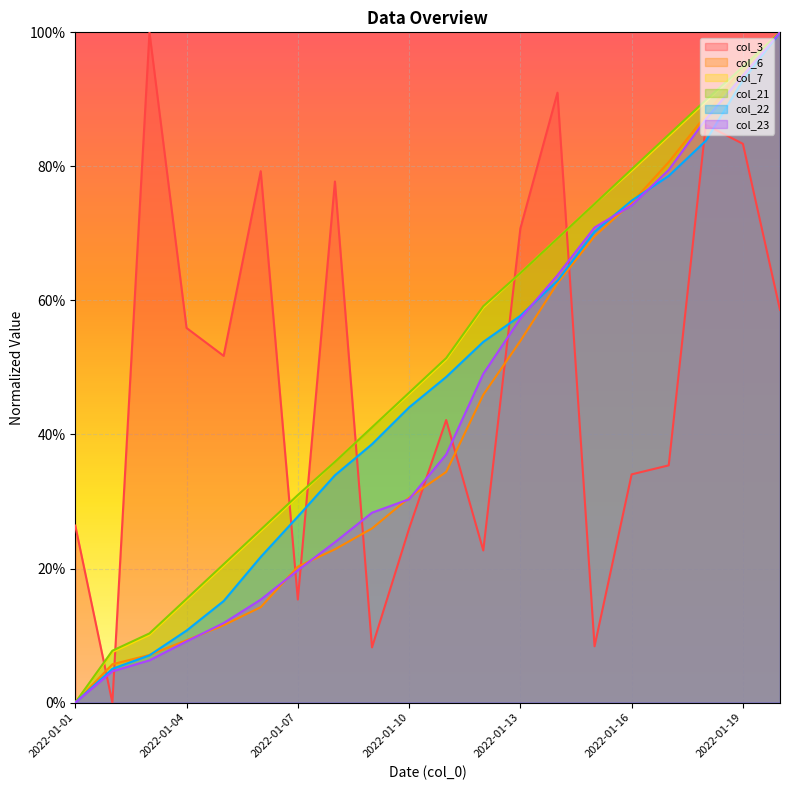

How many values in col_3 are above zero?

19